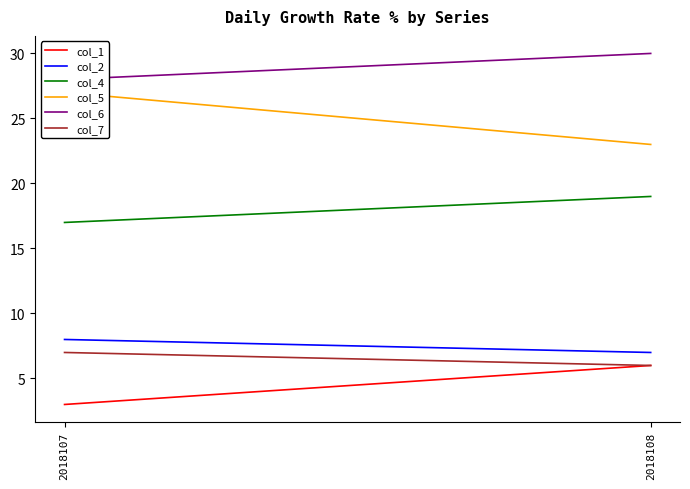

What is the total value across all series at 2018107?

90